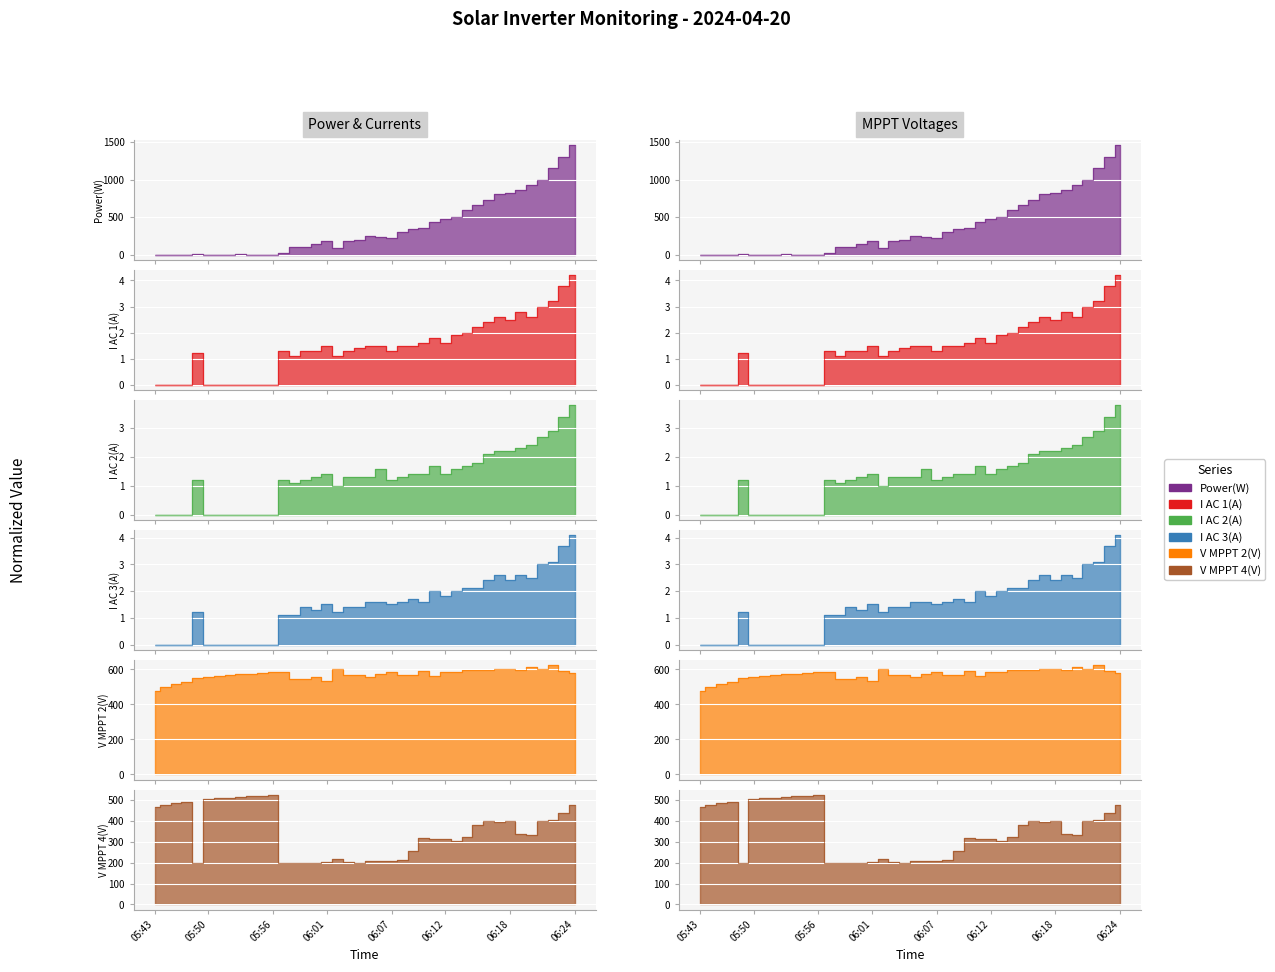

What is the lowest value of the V MPPT 2(V) series?

479.6